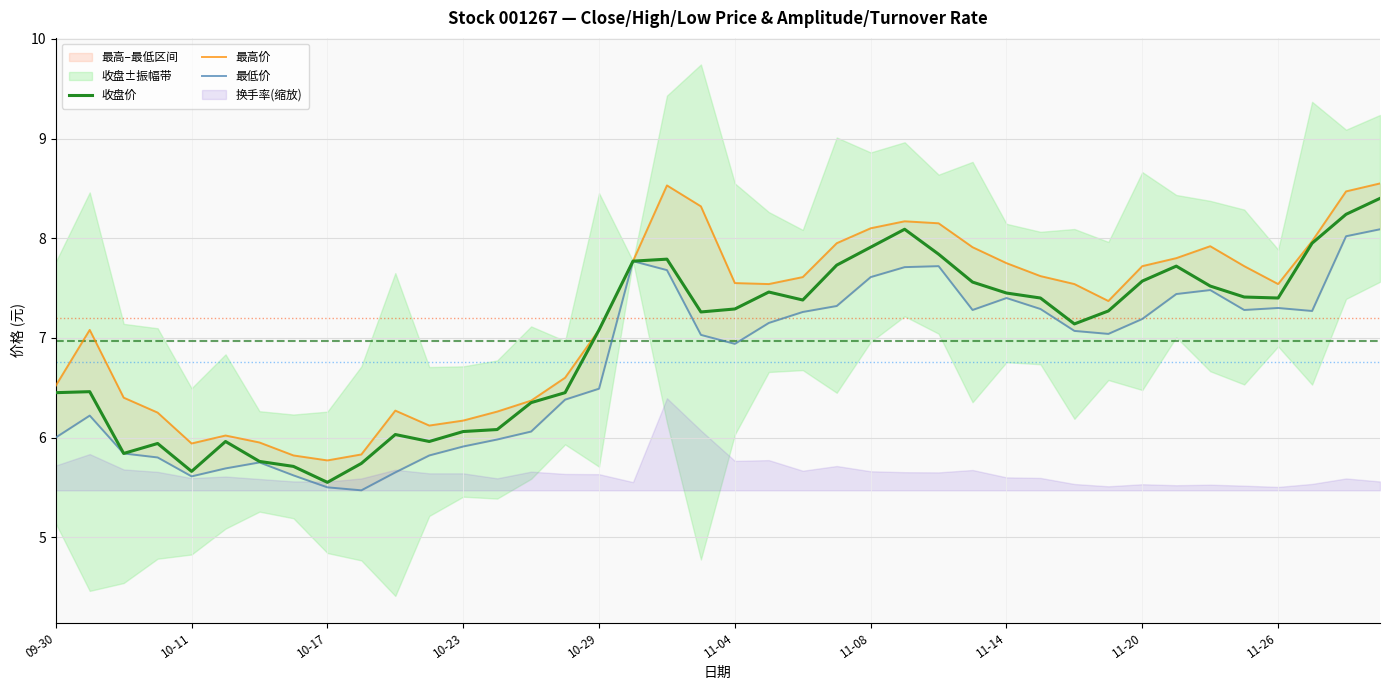

What is the difference between the 收盘价 values at 26 and 10?

1.8